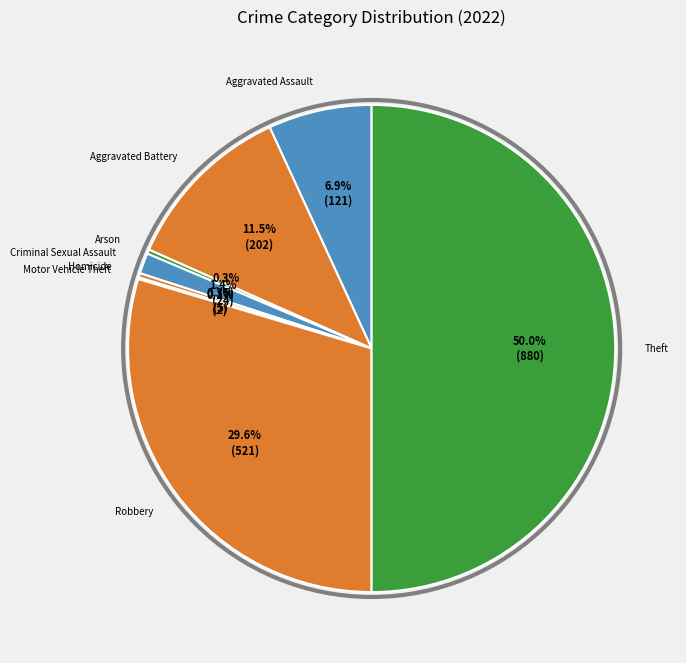

How many slices are in this pie chart?

8